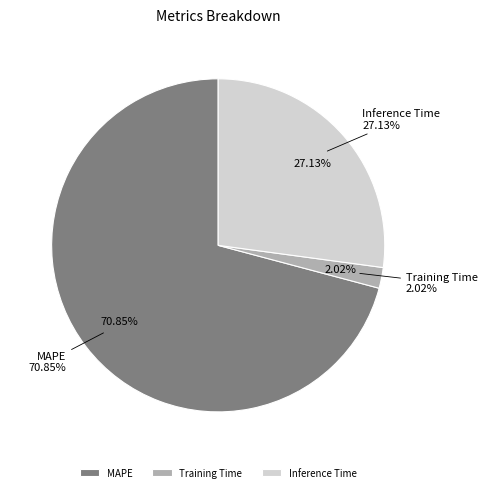

The Training Time slice represents 1% of the pie. True or false?

False